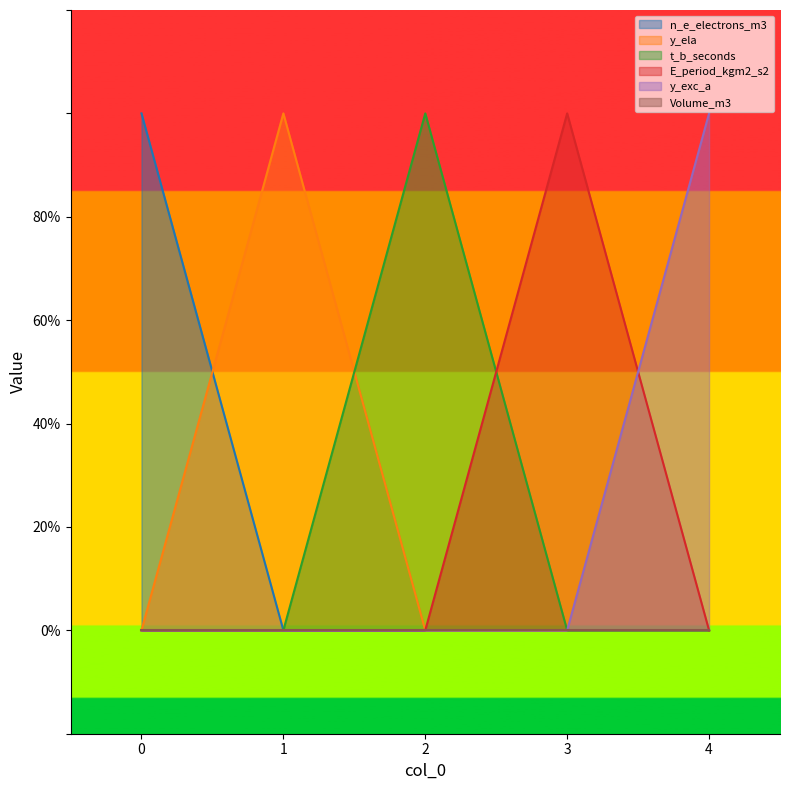

Which series has the widest spread of values?

n_e_electrons_m3